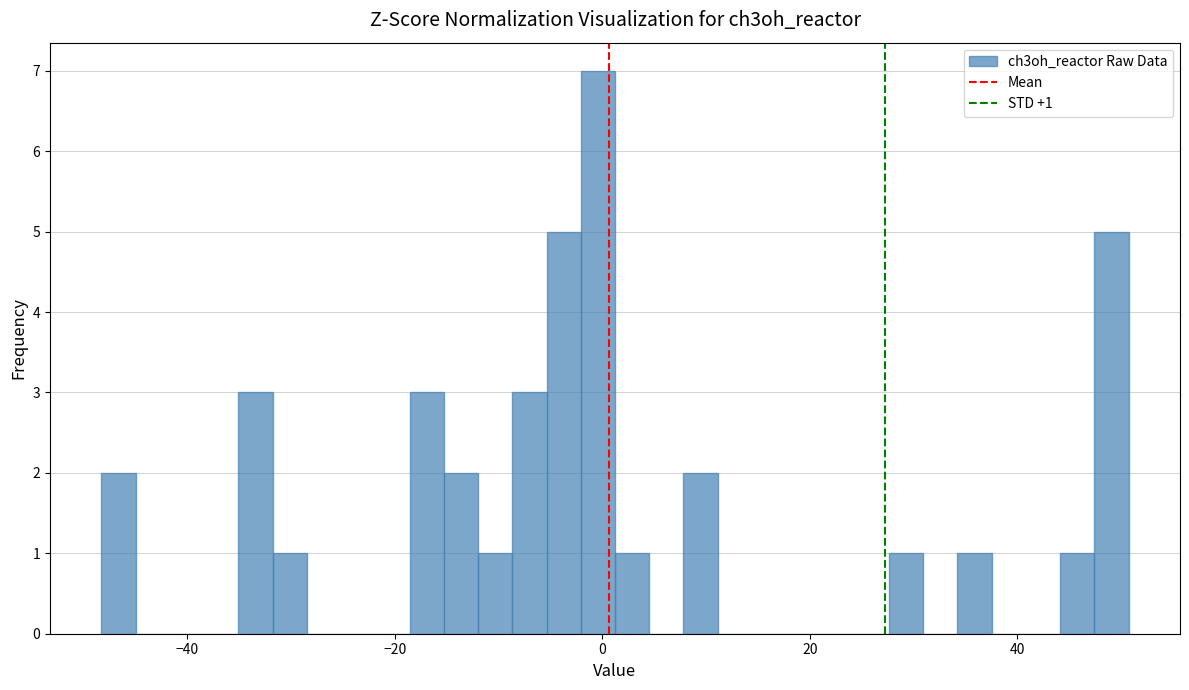

Read against the x-axis, roughly where is the centre of the tallest bar?

0